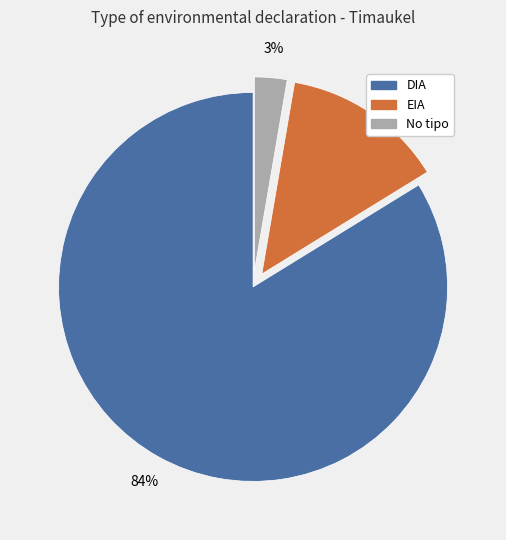

Is there a majority slice in this chart?

Yes